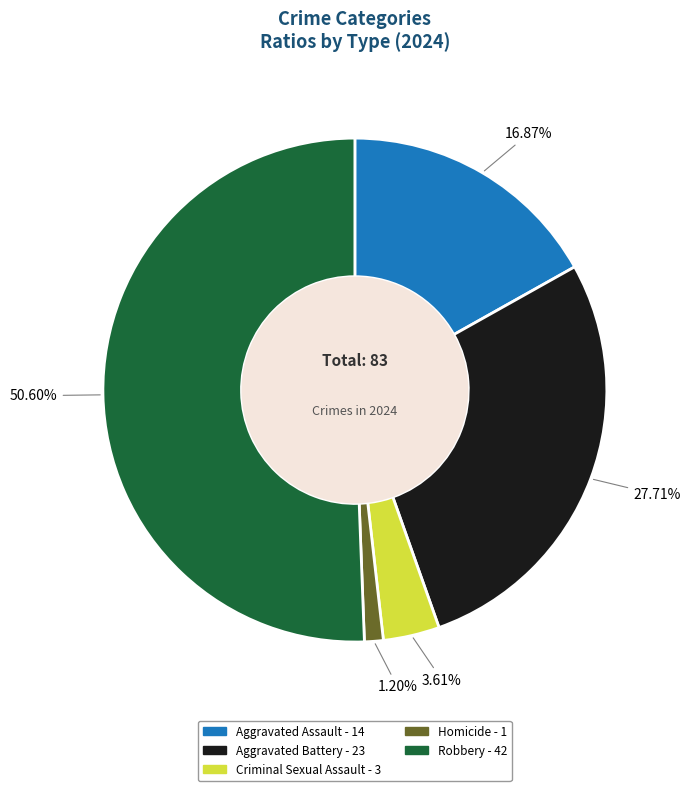

Approximately how many times larger is the value at Homicide compared to Criminal Sexual Assault?

0.3